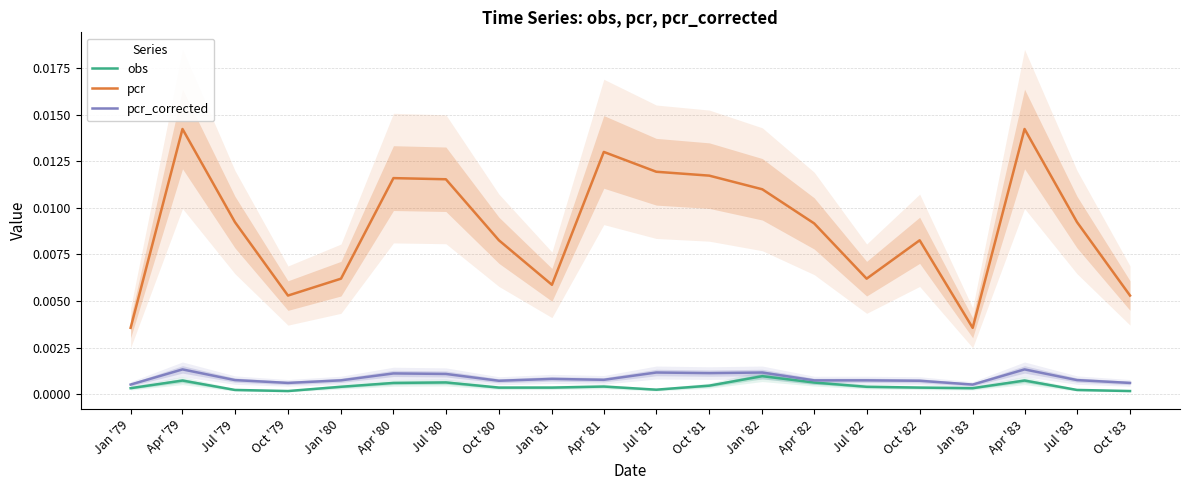

Is the value of pcr at Jan '81 greater than the value of pcr_corrected at Jan '82?

Yes